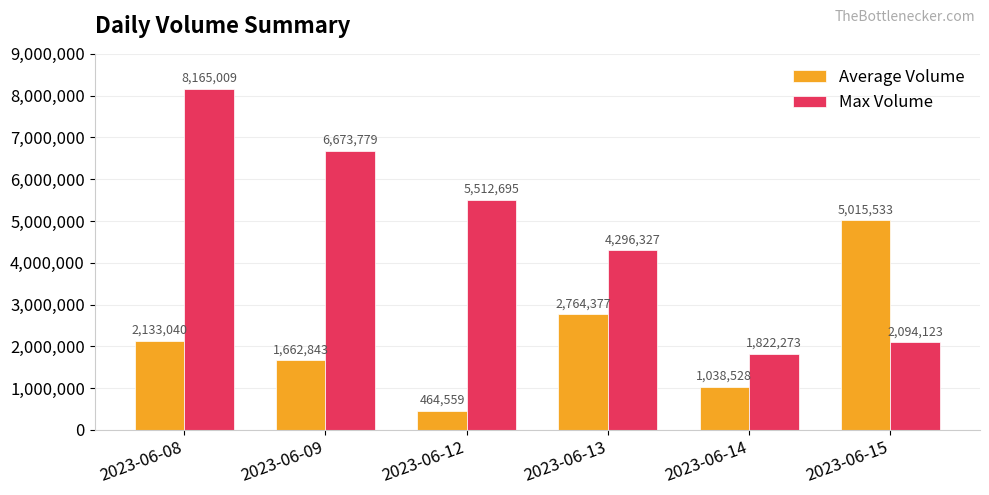

What is the minimum value for Max Volume?

1822273